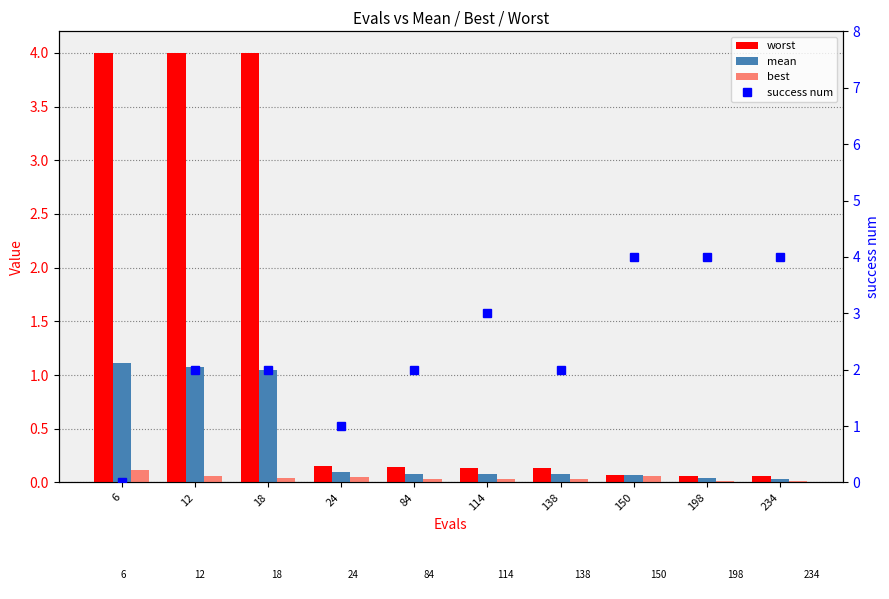

How many categories are shown in the chart?

10